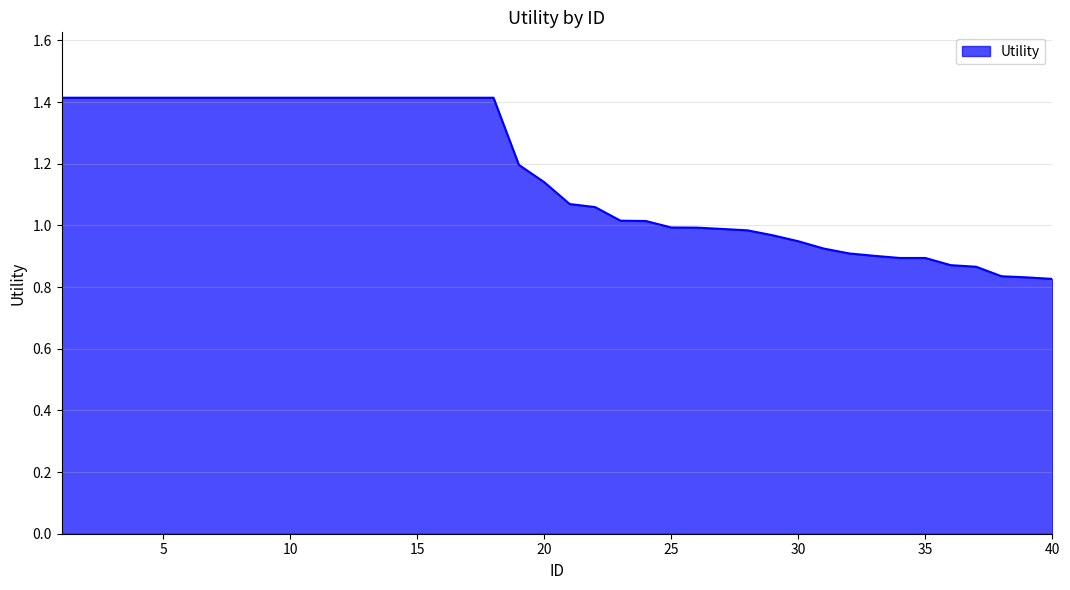

Does the chart display data point markers on the line(s)?

No